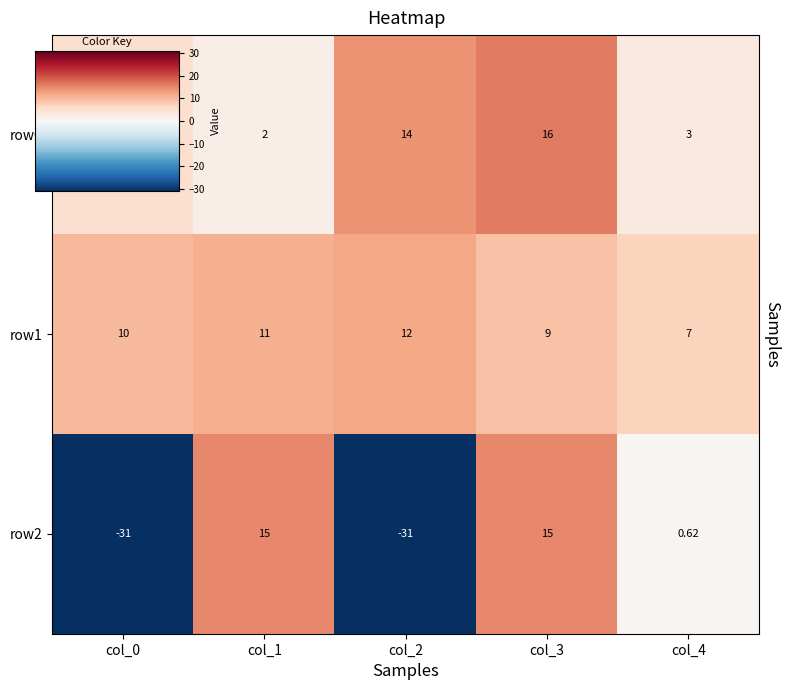

Is the value of row0 at col_4 greater than the value of row1 at col_4?

No